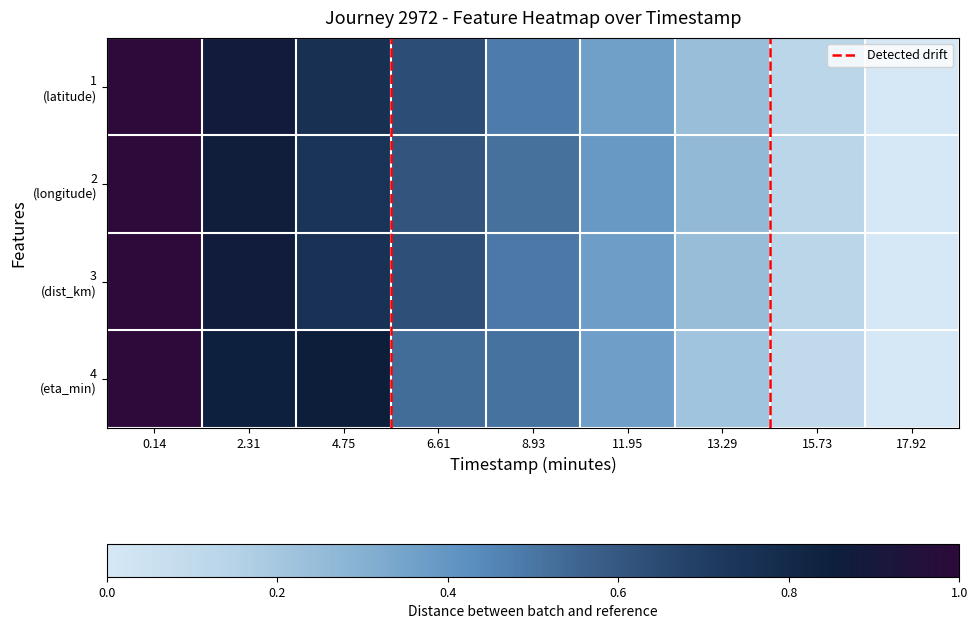

Which series has the largest total across all categories?

longitude